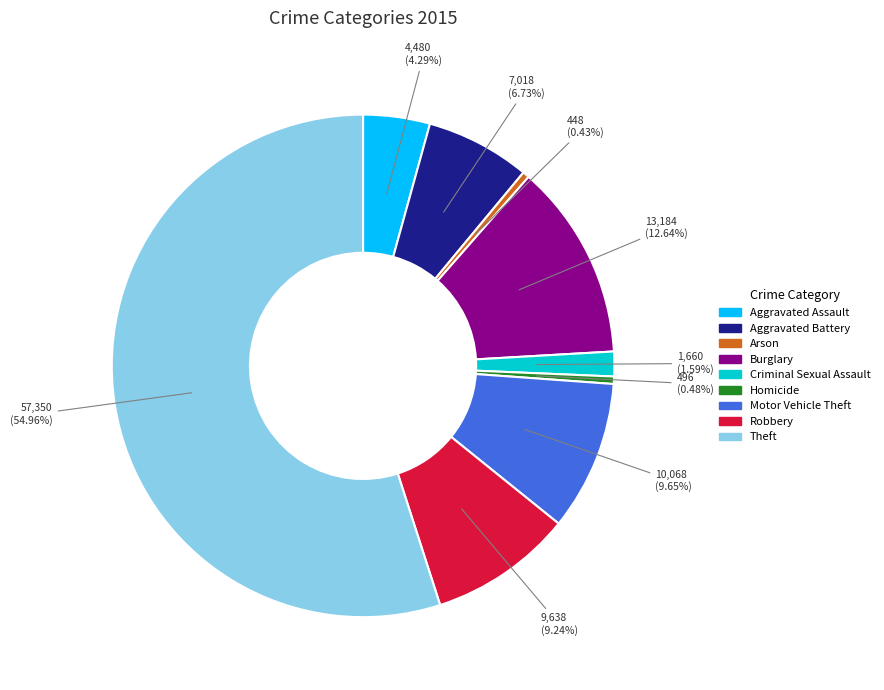

The Aggravated Assault slice represents 4% of the pie. True or false?

True